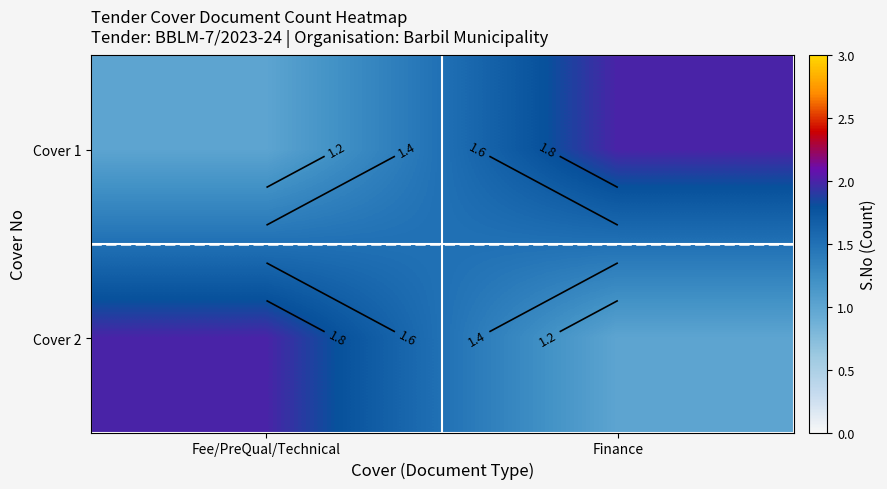

Which label corresponds to the smallest value in the chart?

Fee/PreQual/Technical